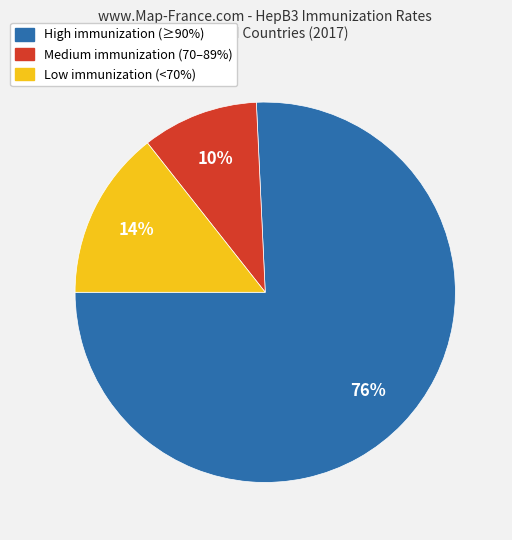

To the nearest percent, what is the average slice percentage?

33%